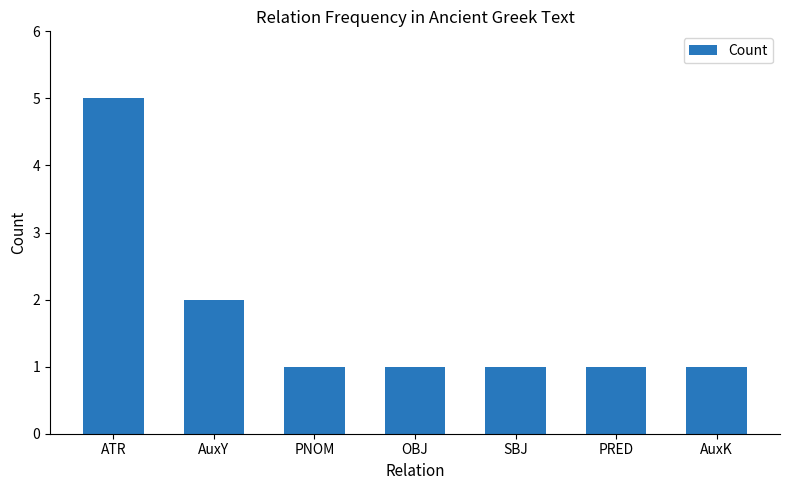

How many distinct data groups are displayed?

1